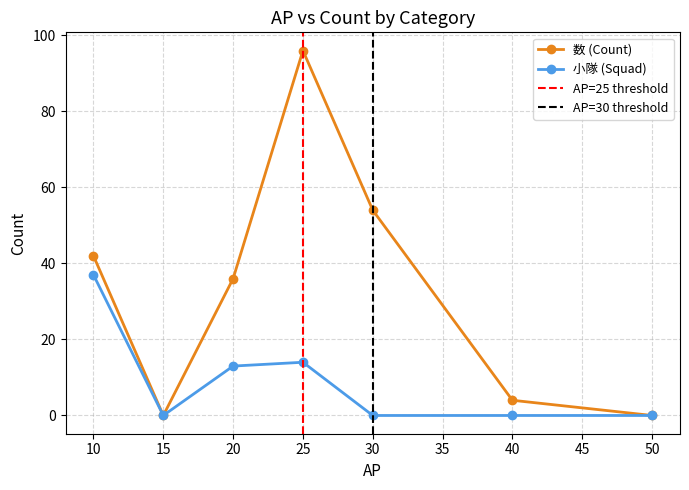

True or false: 数 (Count) has a value of 35 at 50.

False